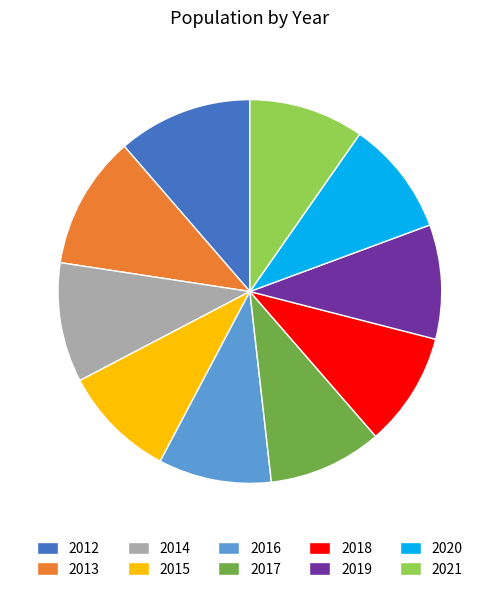

What is the ratio of the value at 2014 to the value at 2018?

1.0